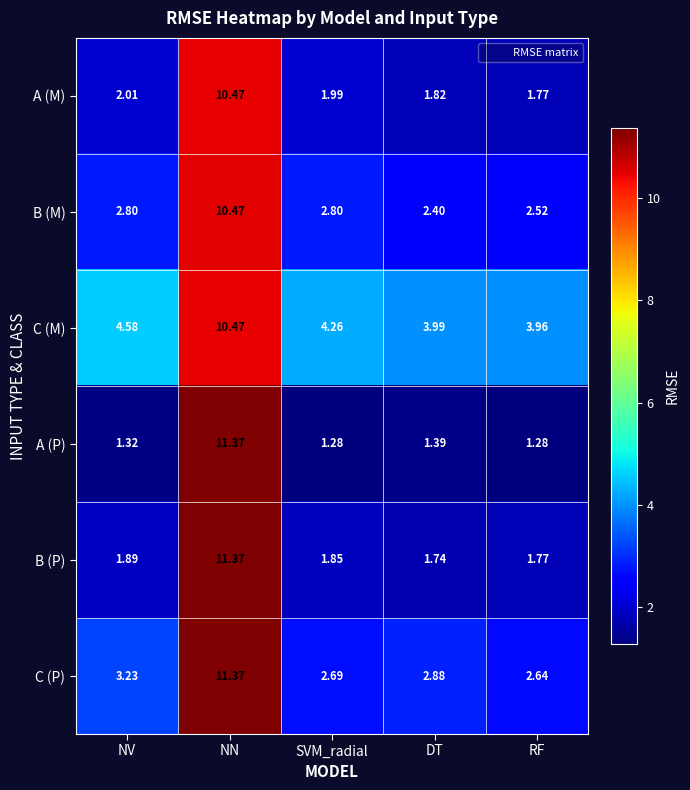

Rank the categories by A (M) value from highest to lowest.

NN, NV, SVM_radial, DT, RF